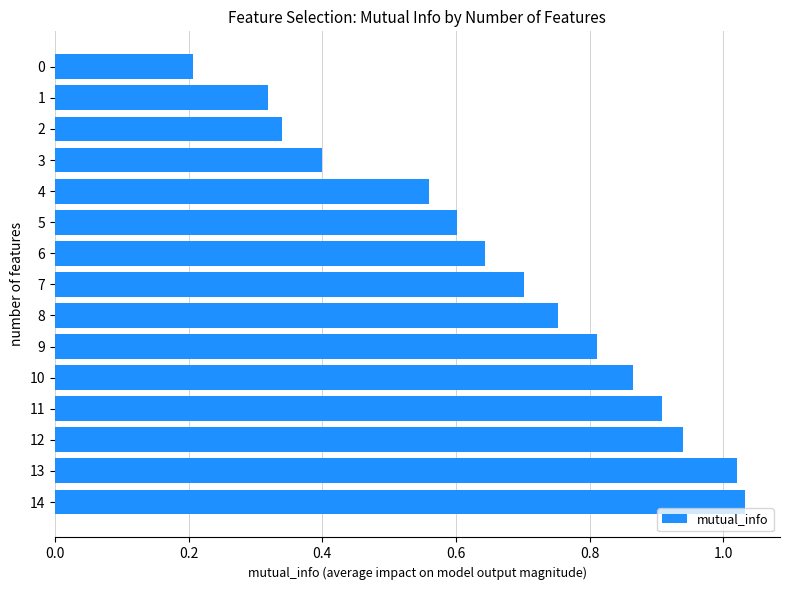

Rank the categories by value from lowest to highest.

0, 1, 2, 3, 4, 5, 6, 7, 8, 9, 10, 11, 12, 13, 14